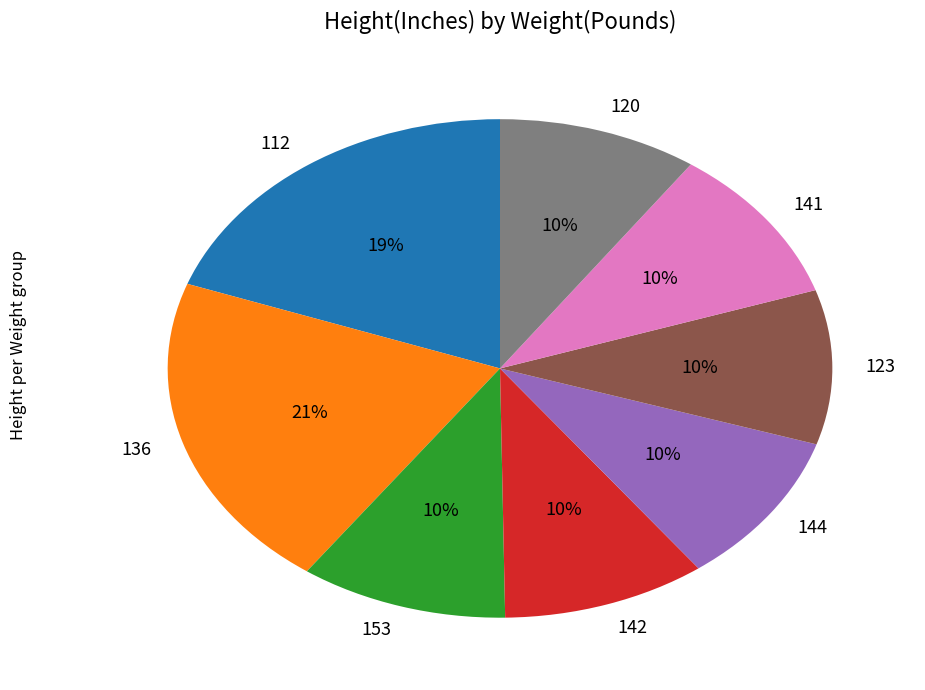

Which category has the biggest portion of the pie?

136